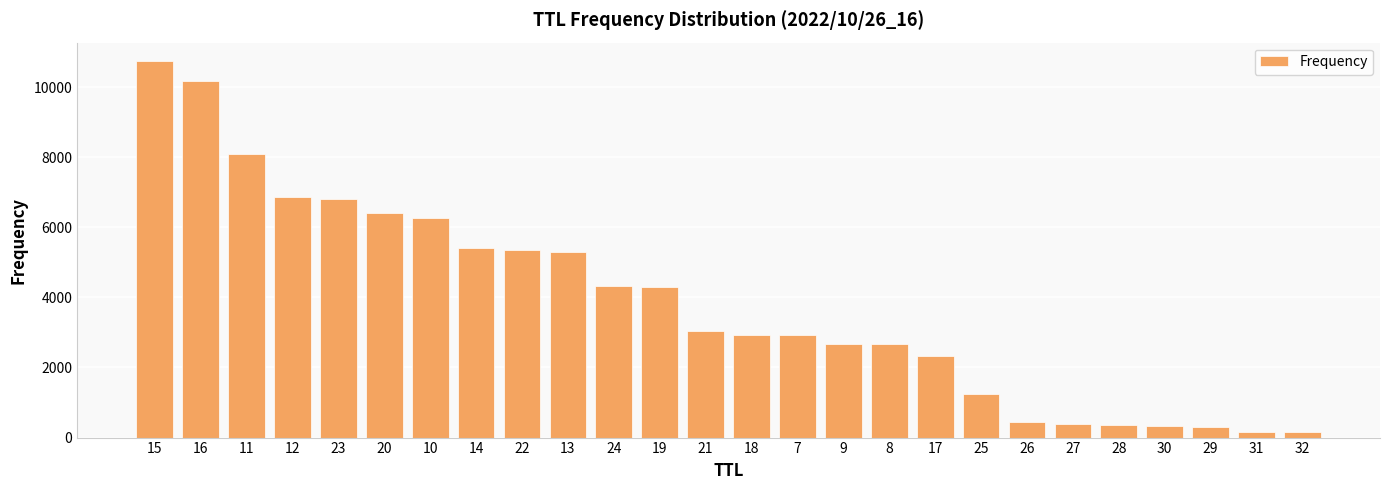

What is the greatest value displayed?

10734